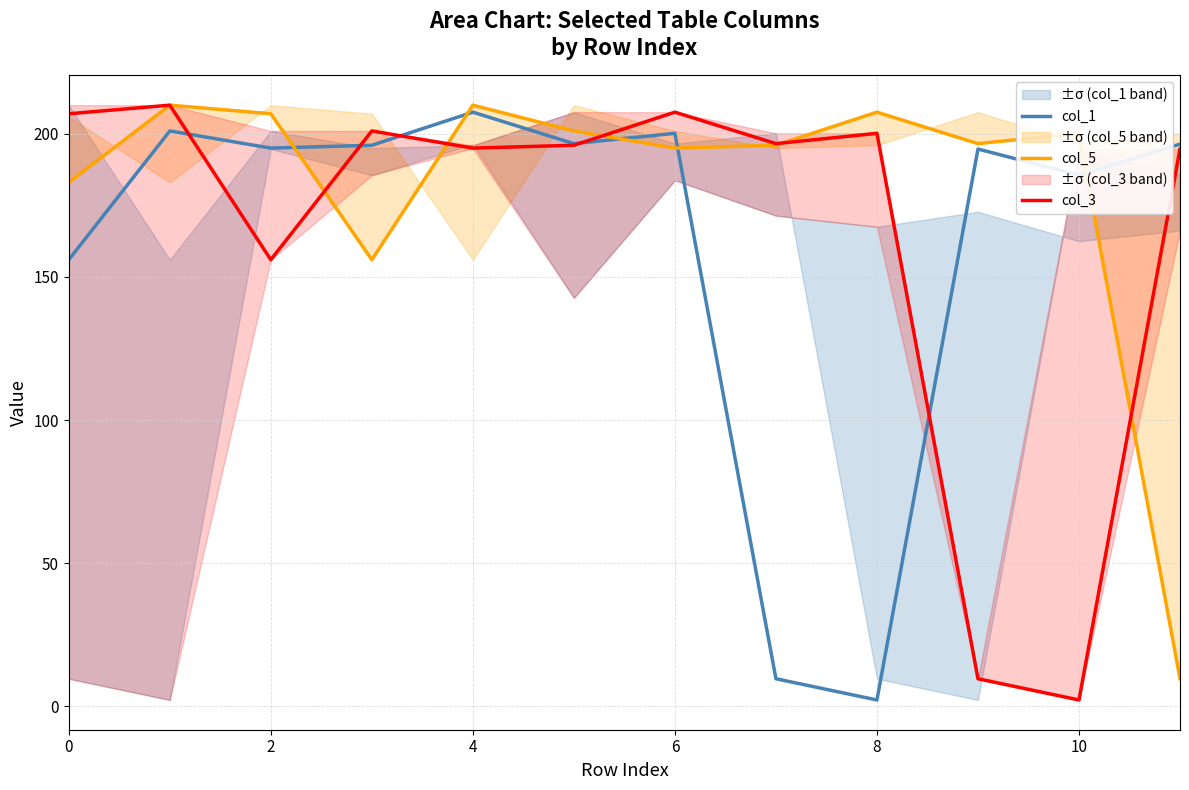

What is the sum of all col_5 values?

2171.9